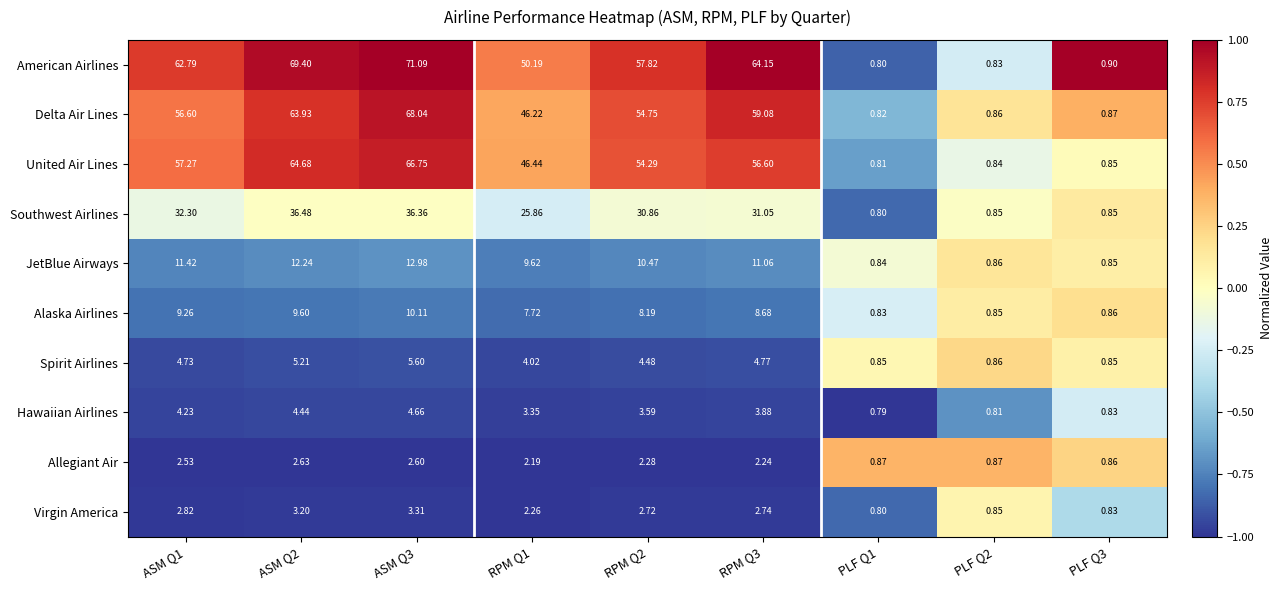

Which series has the largest range (max minus min)?

American Airlines